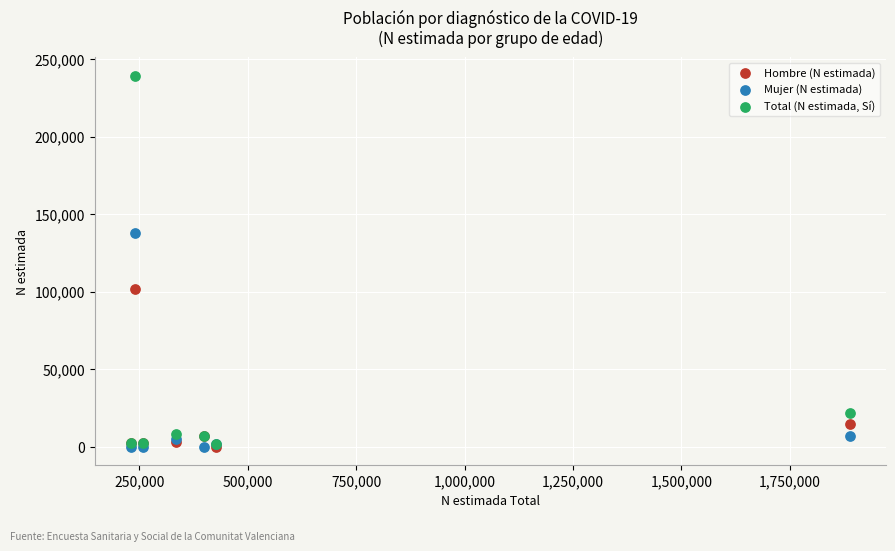

Which series has the largest Y range (max minus min)?

Total (N estimada, Sí)